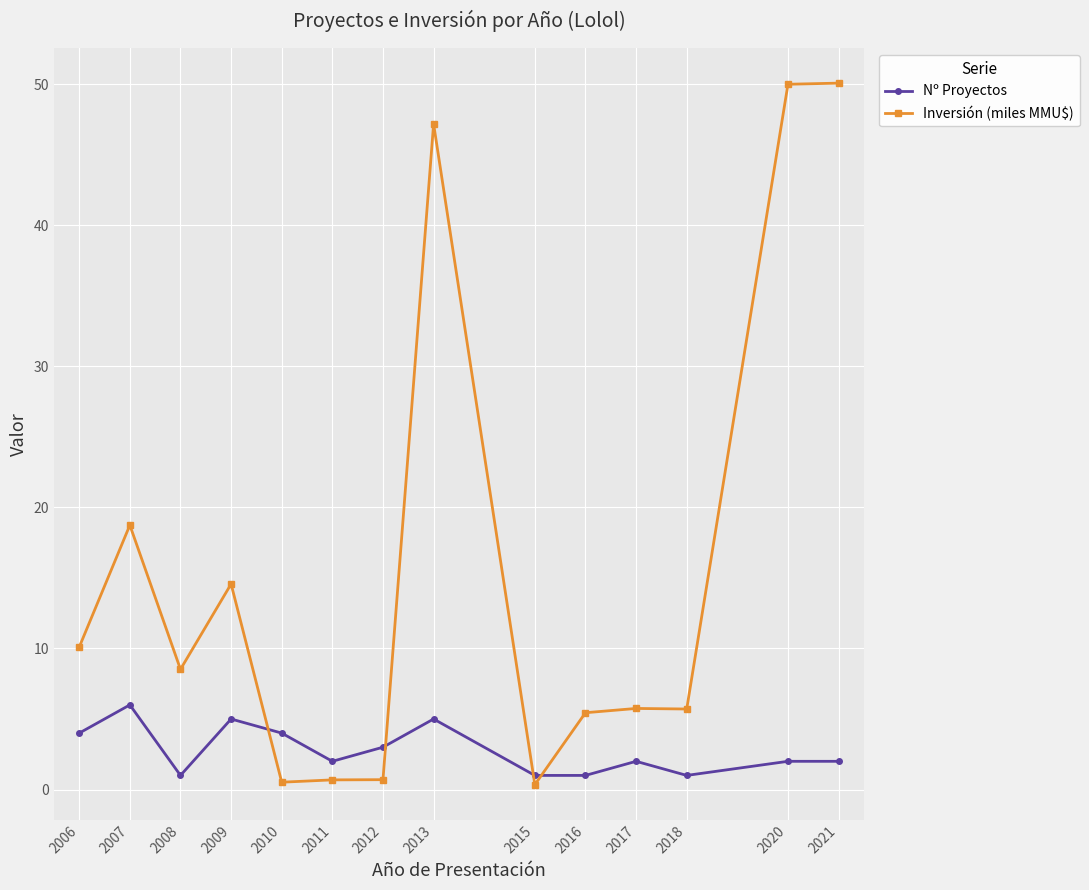

Which label corresponds to the smallest value in the chart?

2015